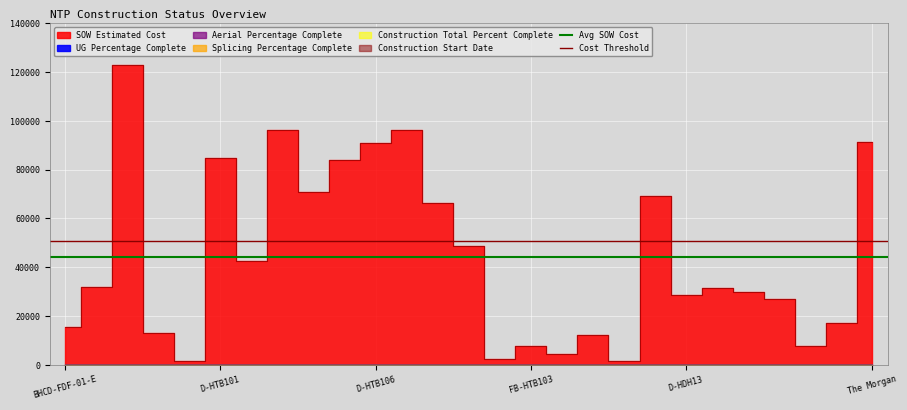

Which series has the largest total across all categories?

Cost Threshold